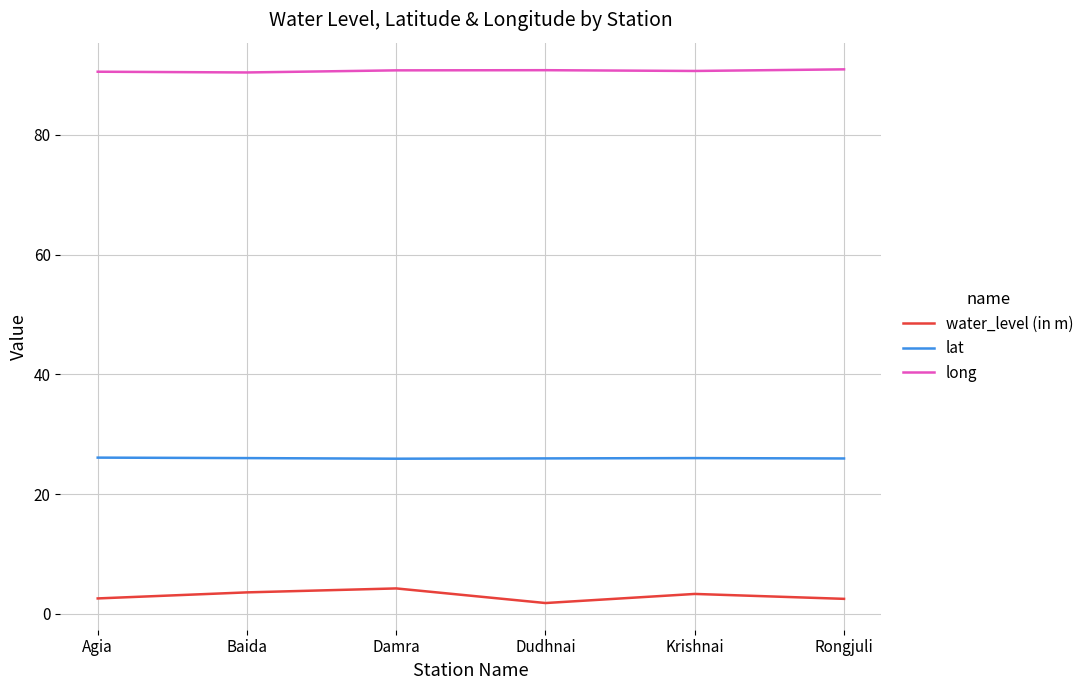

What position from the right is Krishnai?

2